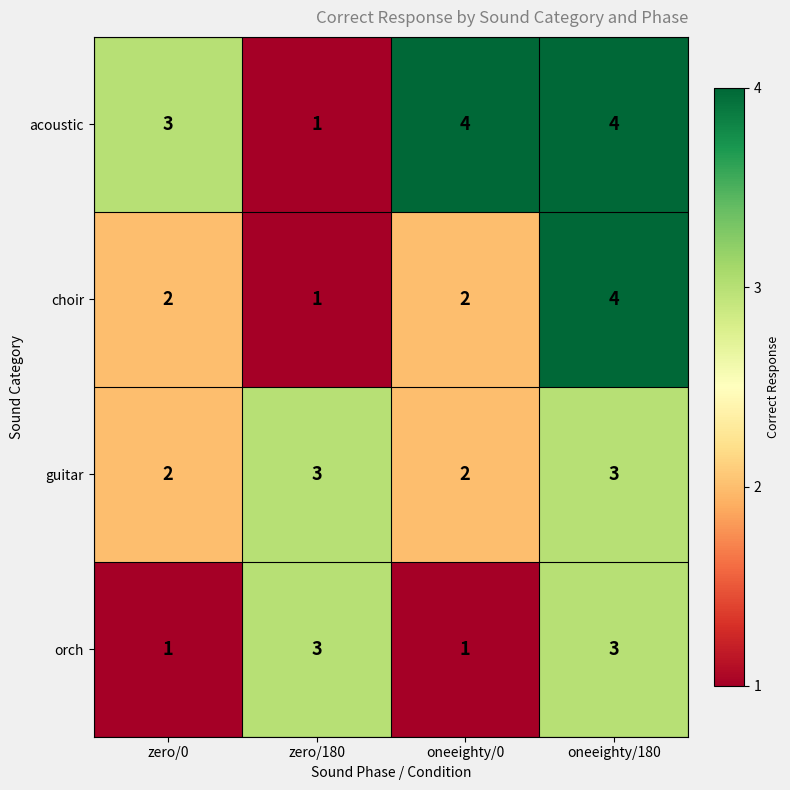

How many orch values are between 1 and 3?

4